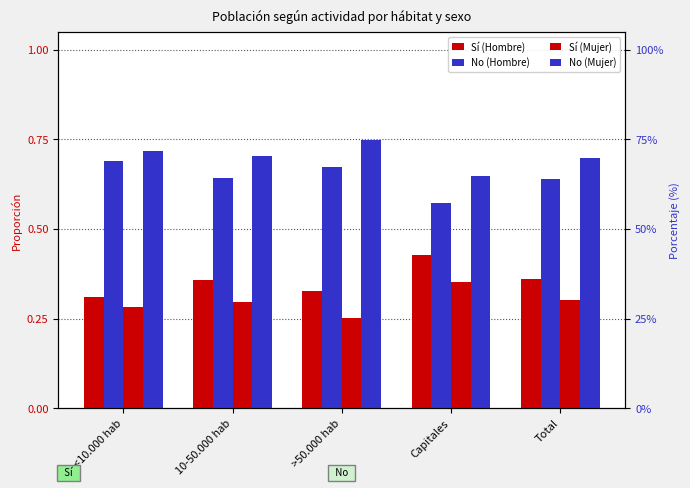

How many Sí (Mujer) values are between 0 and 1?

5